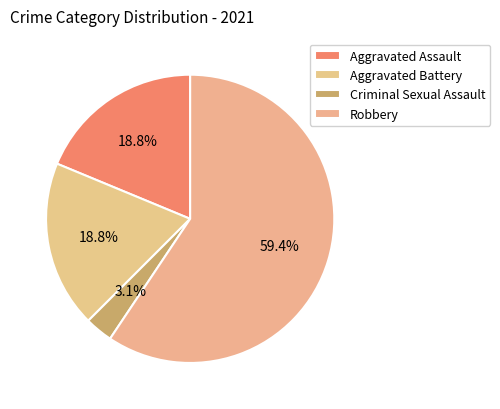

Rank the categories by value from lowest to highest.

Criminal Sexual Assault, Aggravated Assault, Aggravated Battery, Robbery